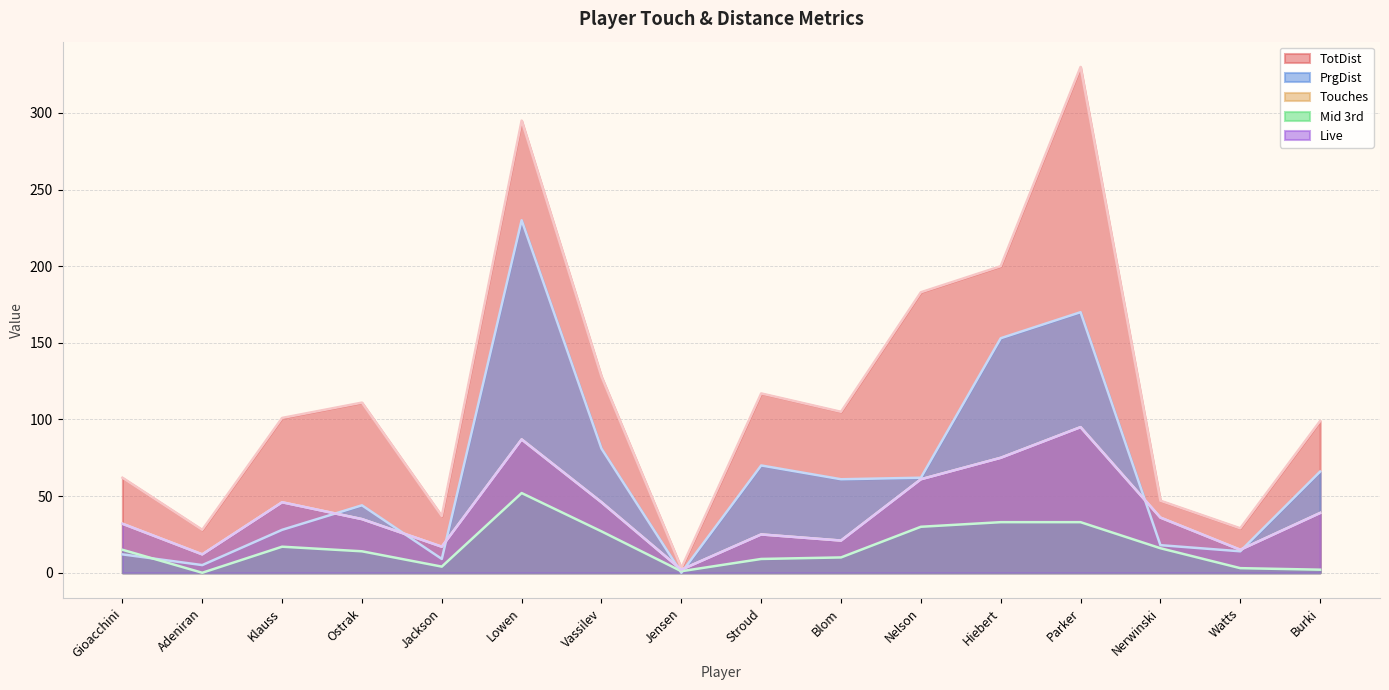

What is the label of the 7th point from the right?

Blom